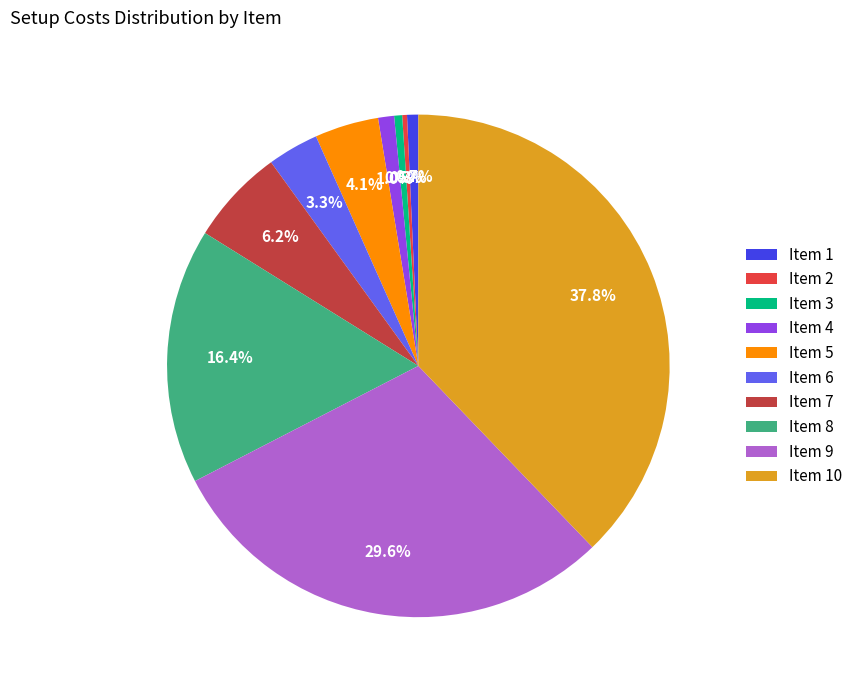

Which slice is the largest?

Item 10